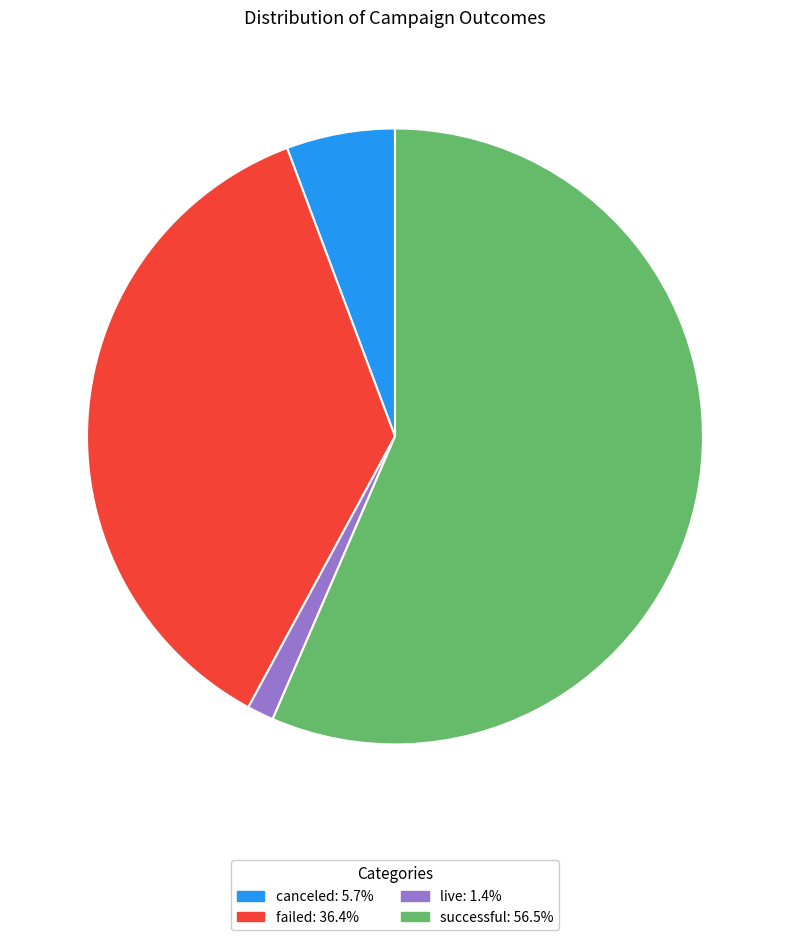

Is the sum of canceled and successful greater than half?

Yes